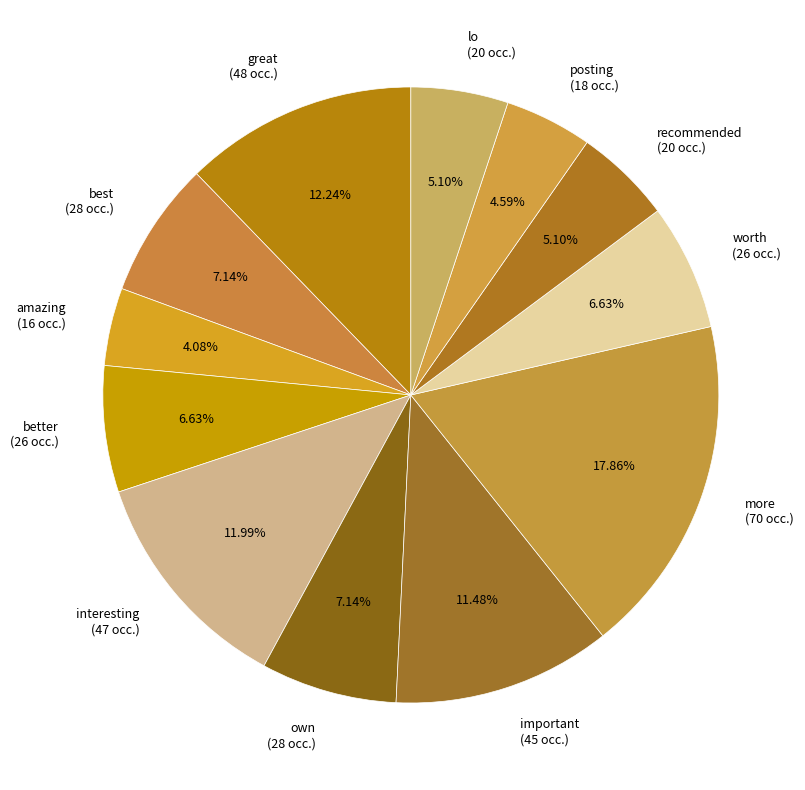

Count the number of slices in the pie.

12